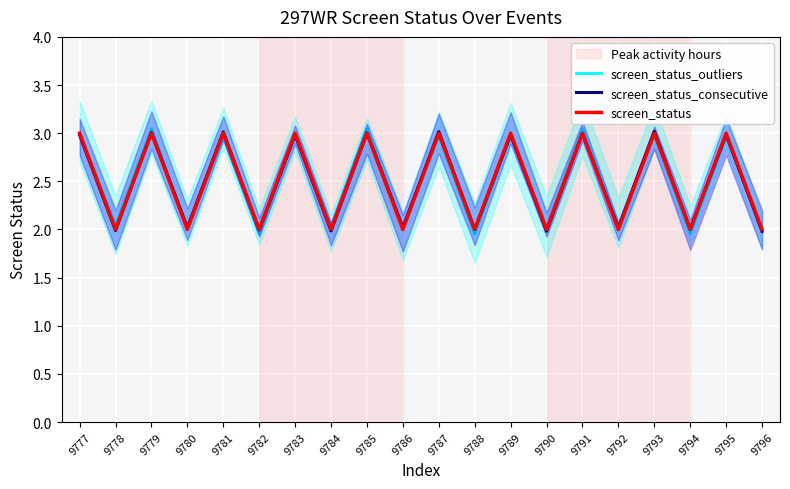

What is the difference between the second highest and minimum values in the screen_status_outliers series?

1.1